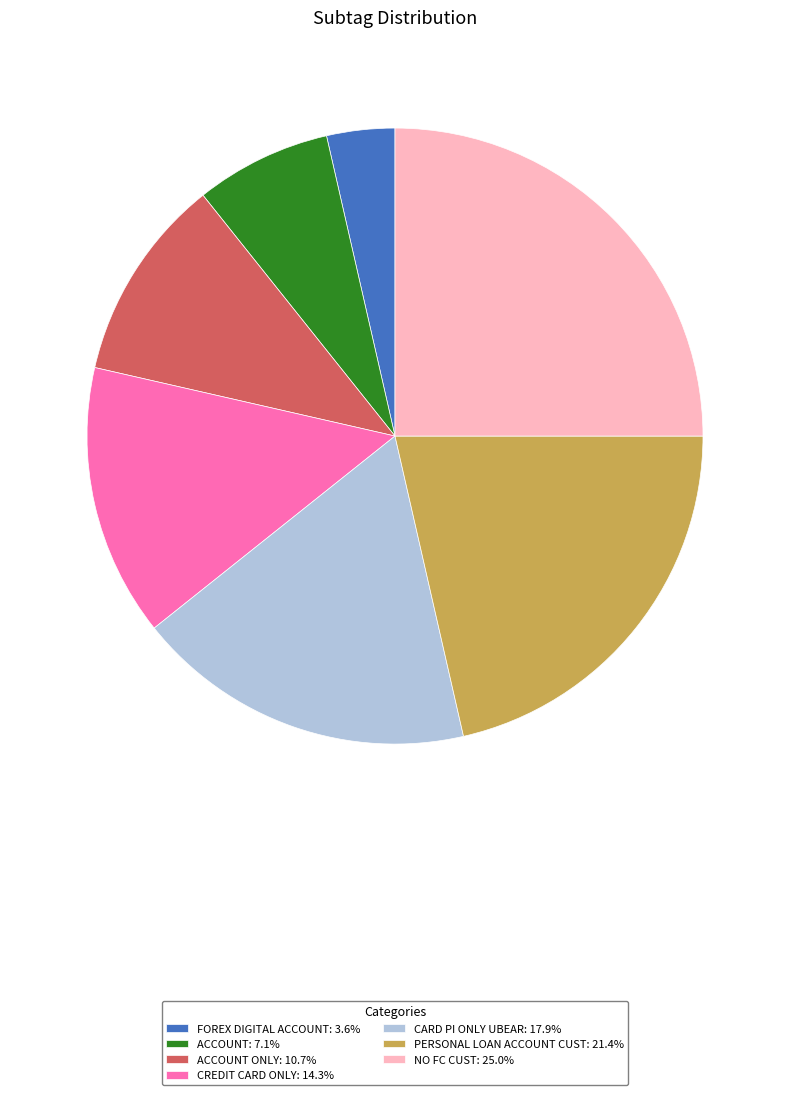

Is the sum of CARD PI ONLY UBEAR: 17.9% and ACCOUNT: 7.1% greater than half?

No